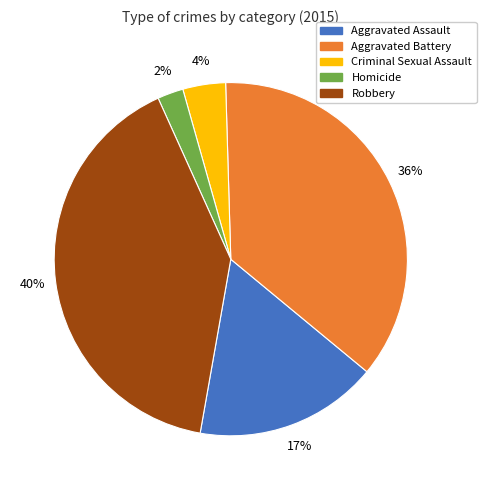

Approximately how many times larger is the value at Robbery compared to Aggravated Assault?

2.4